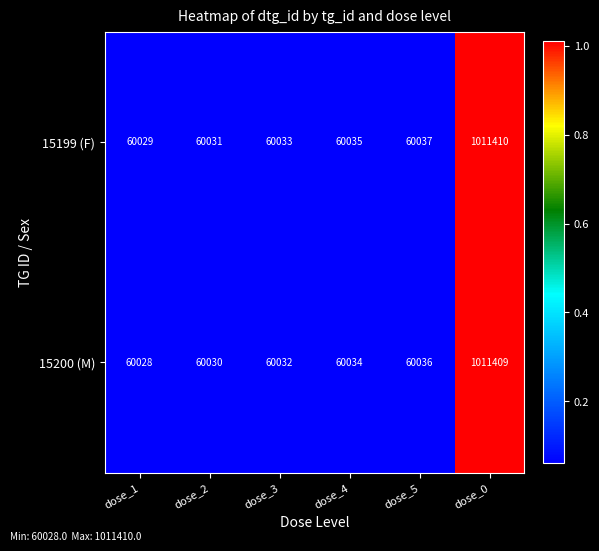

What is the minimum value for 15200 (M)?

60028